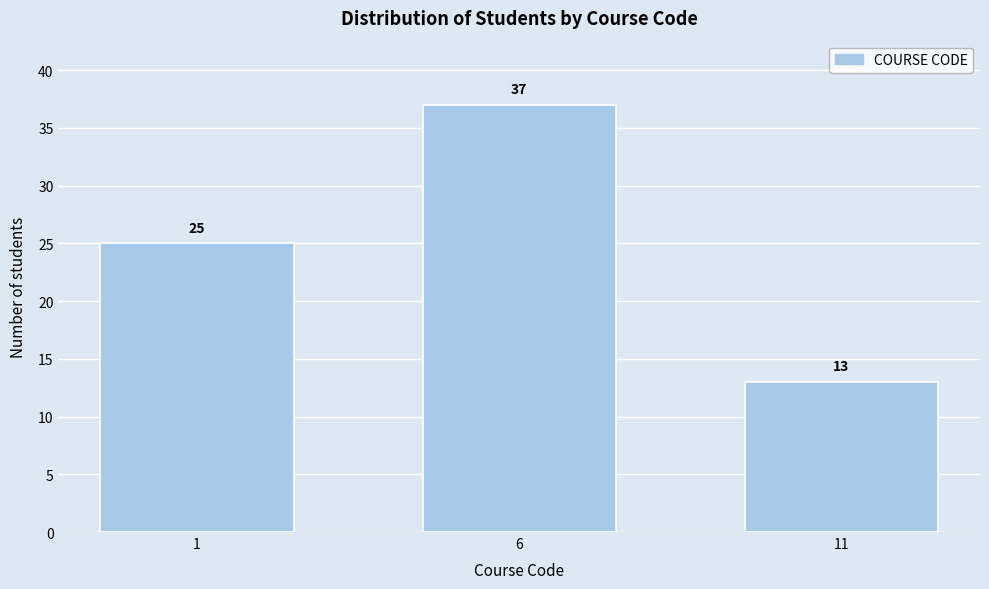

Reading right to left, transcribe all the data shown in this chart.

13	37	25